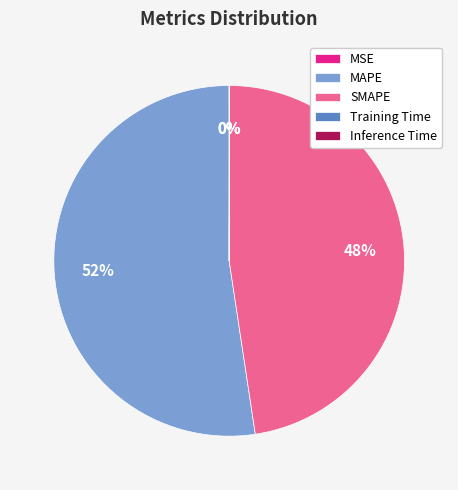

What is the largest slice in the pie chart?

MAPE